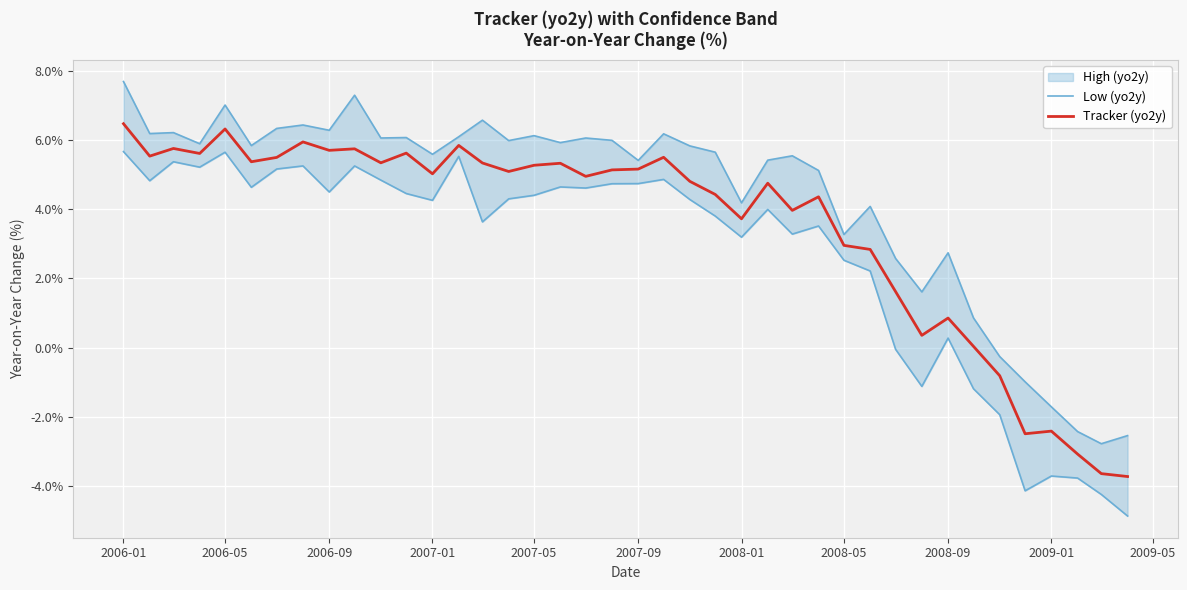

Is it true that Tracker (yo2y) equals 6.5 at 2006-01?

True